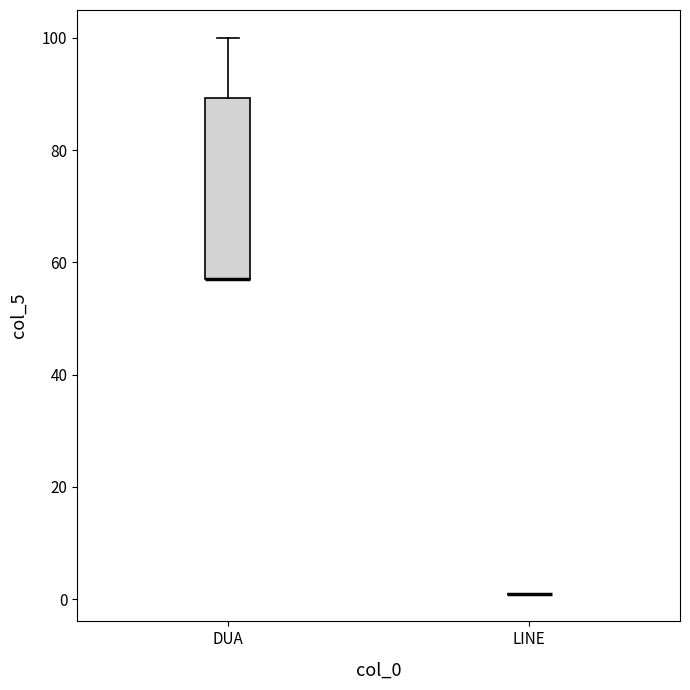

Reading left to right, transcribe this box plot: for each box, give where its median line is, the range the box spans, and where its two whiskers end, as read against the y-axis. The values are not printed on the chart, so give them approximately, as read against the axis.

DUA: median 58 (drawn on the box's lower edge), box 58 to 90, whiskers 58 to 100
LINE: box collapsed to a line at 2, whiskers 2 to 2